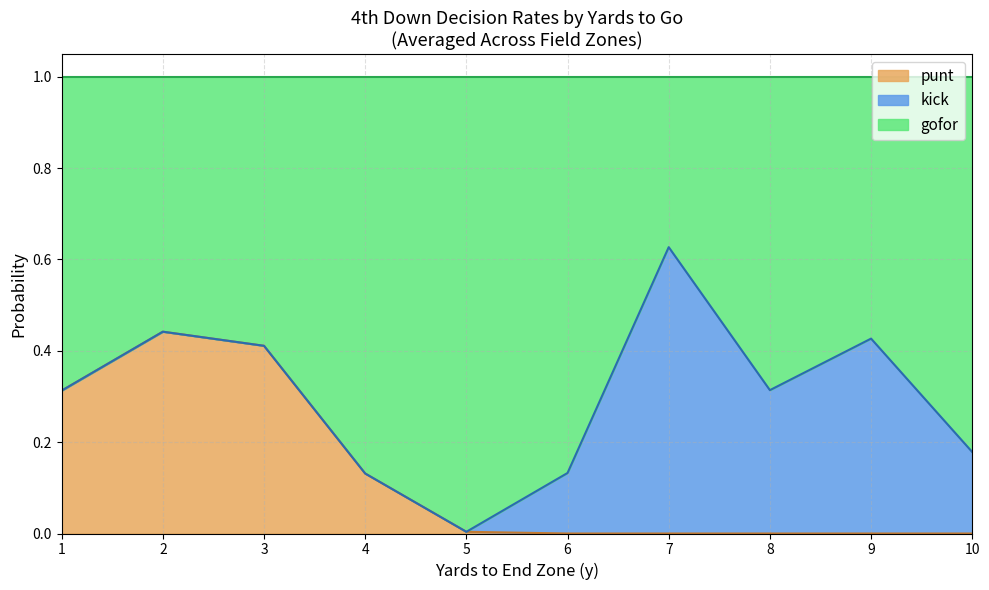

How many data points does each series have?

40